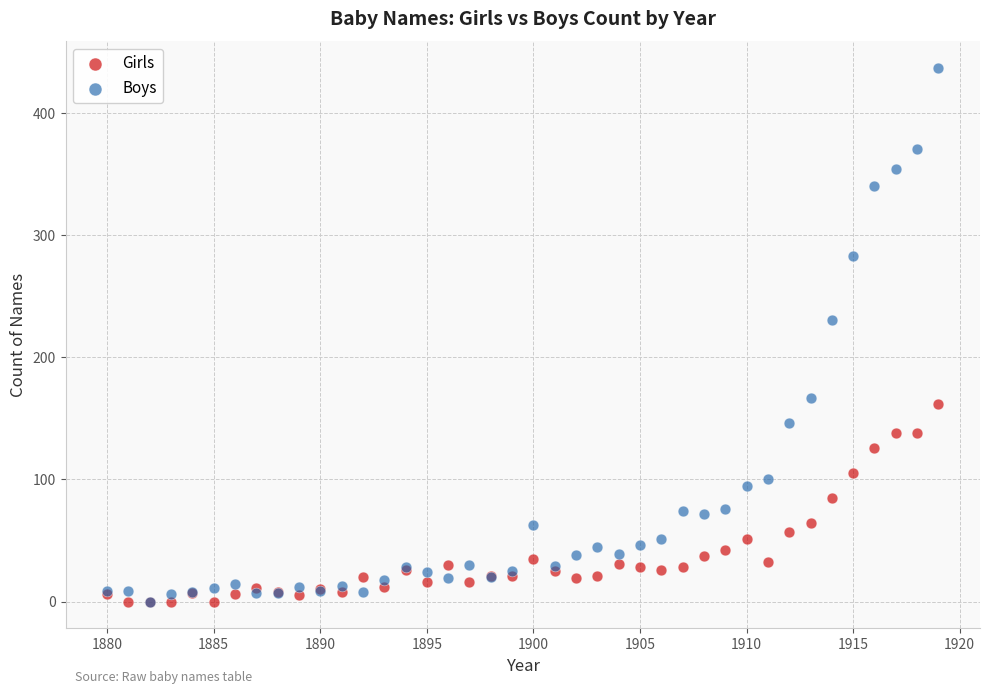

What are all the series names shown in the legend?

Girls, Boys